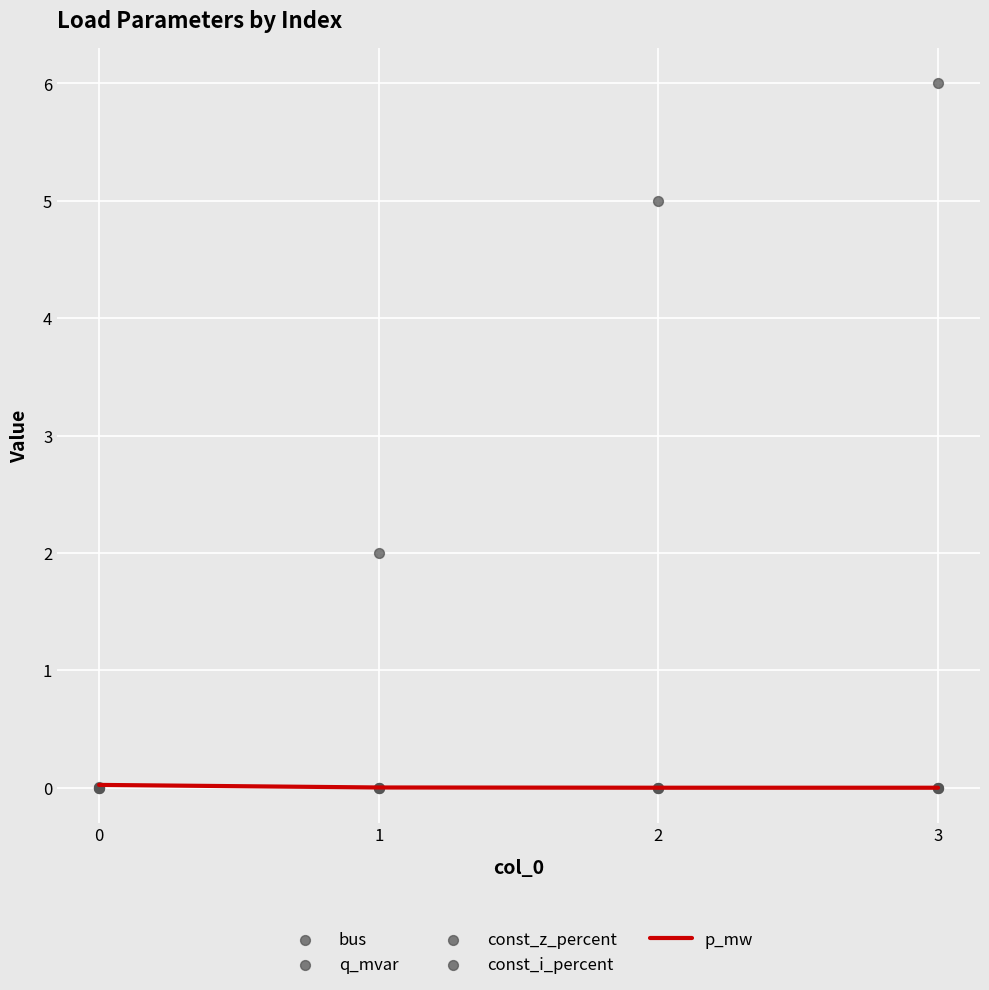

Which series reaches the maximum Y coordinate?

bus